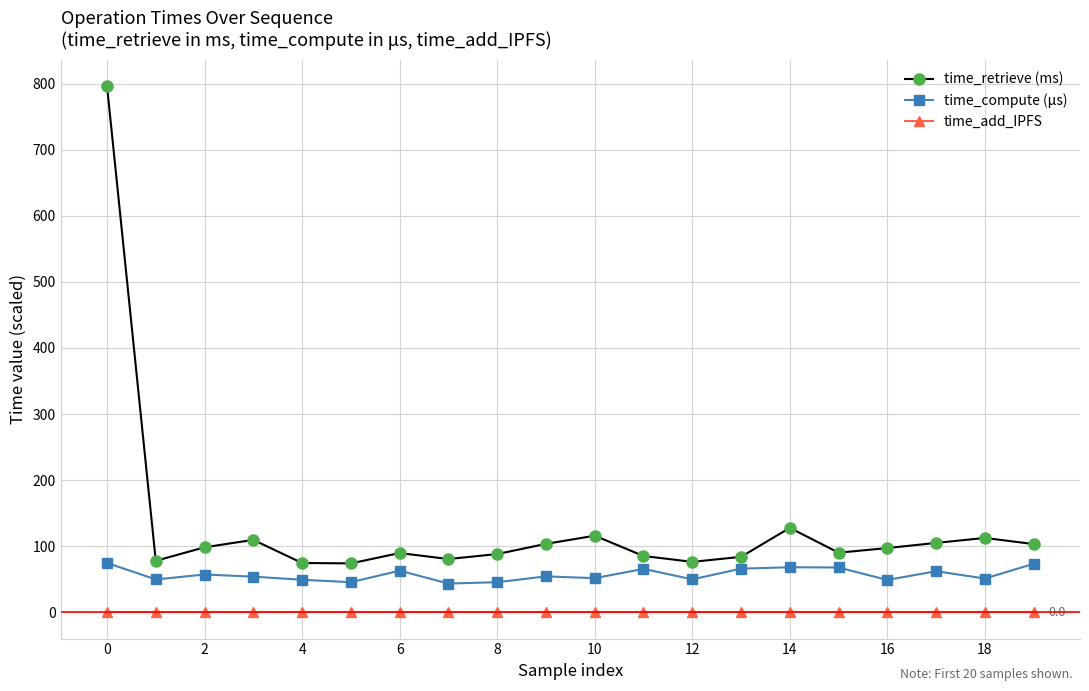

What is the difference between the second highest and second lowest values in the time_compute (μs) series?

27.9